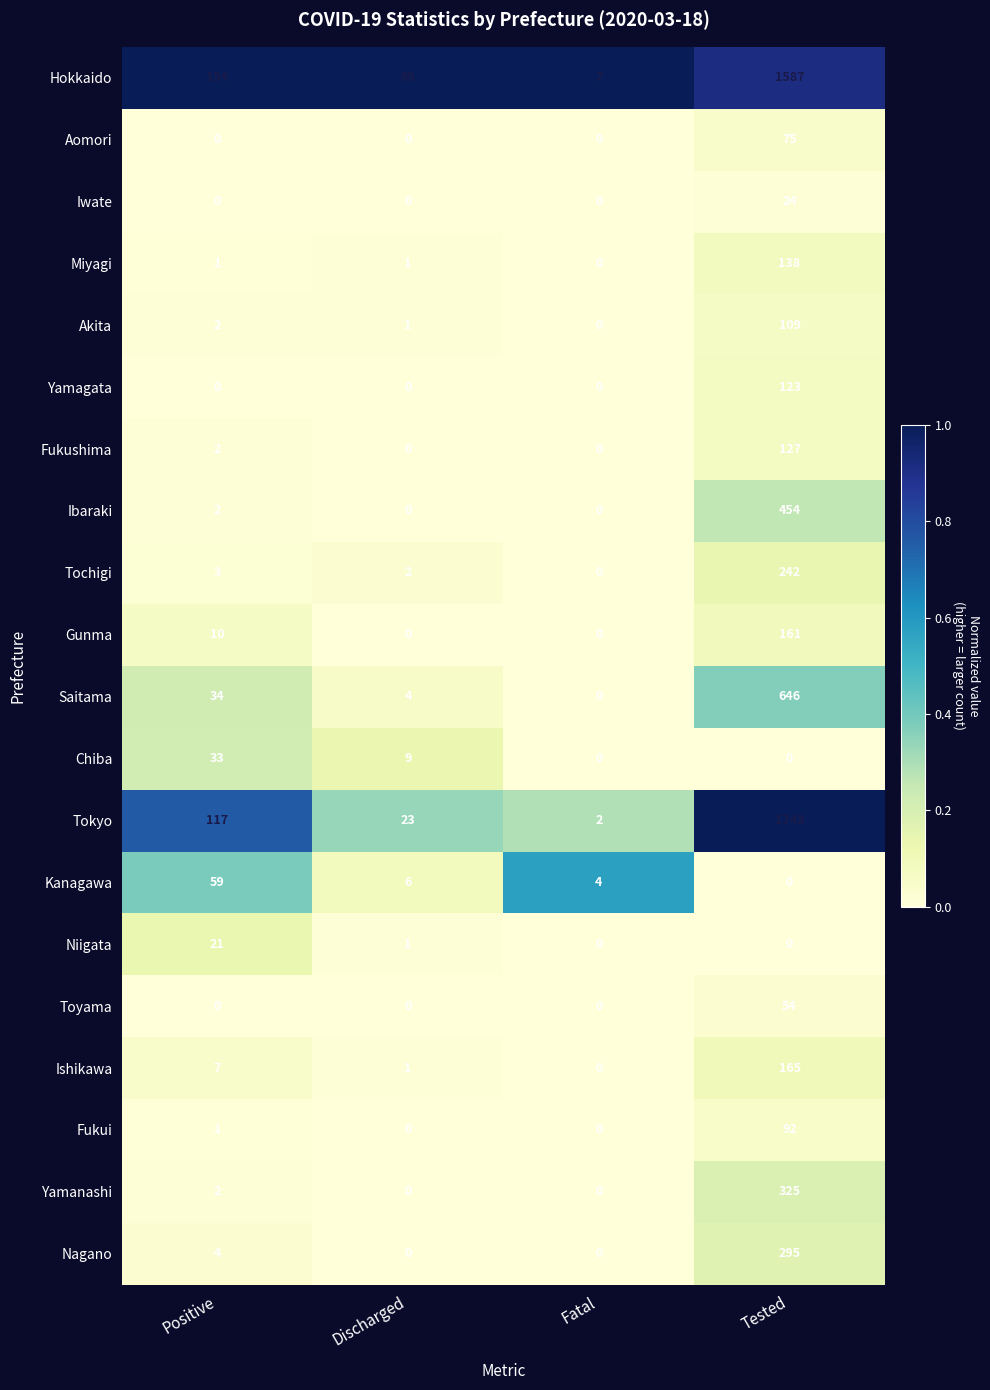

How many values in the Fukushima series are below 2?

2